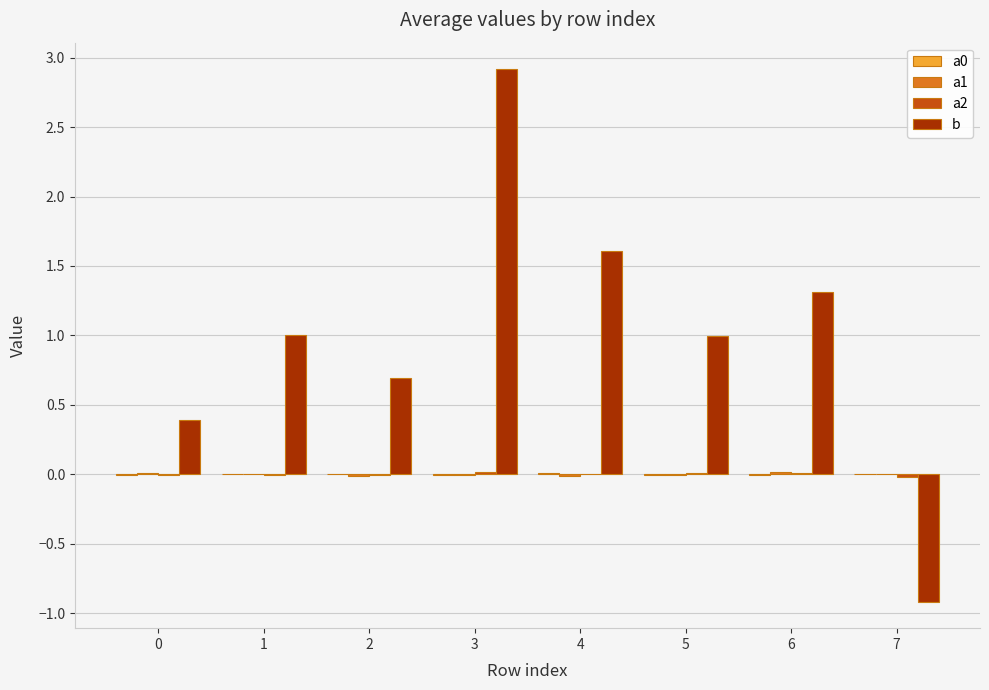

Is it true that b equals 1.3 at 6?

True